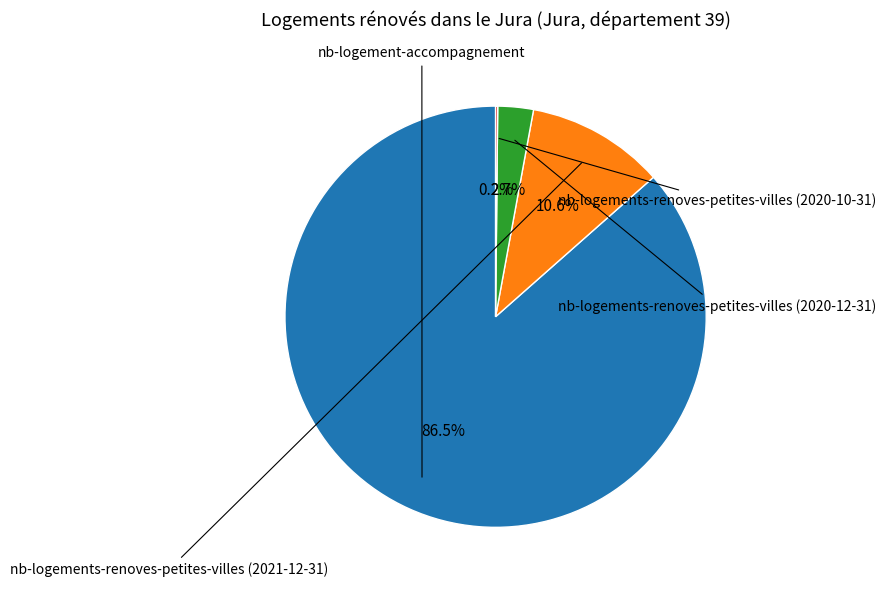

Is there a majority slice in this chart?

Yes